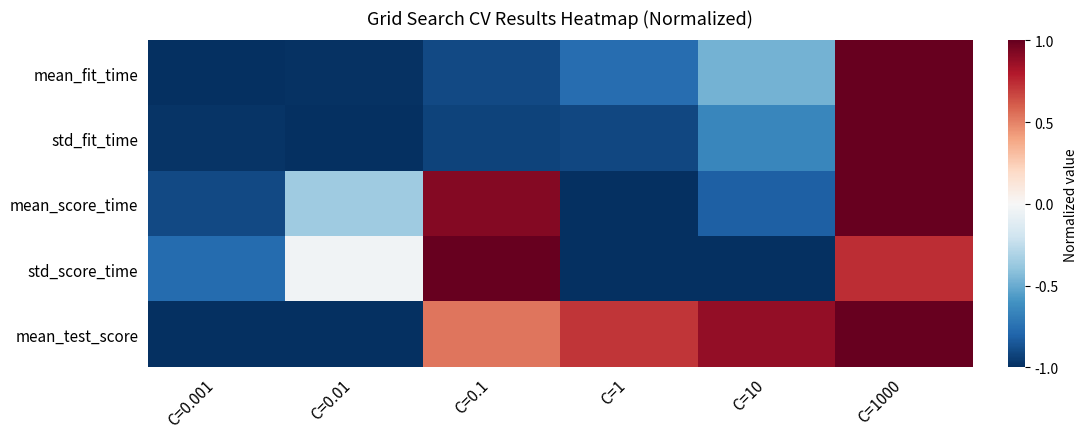

At which category does the chart reach its peak across all series?

C=1000